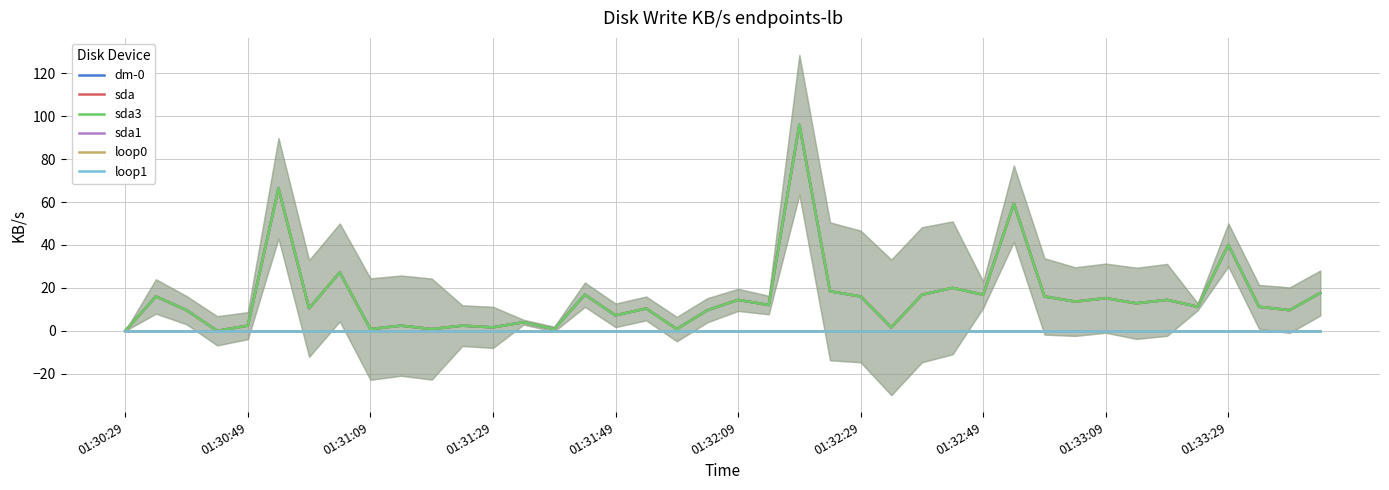

What is the greatest value displayed?

96.0